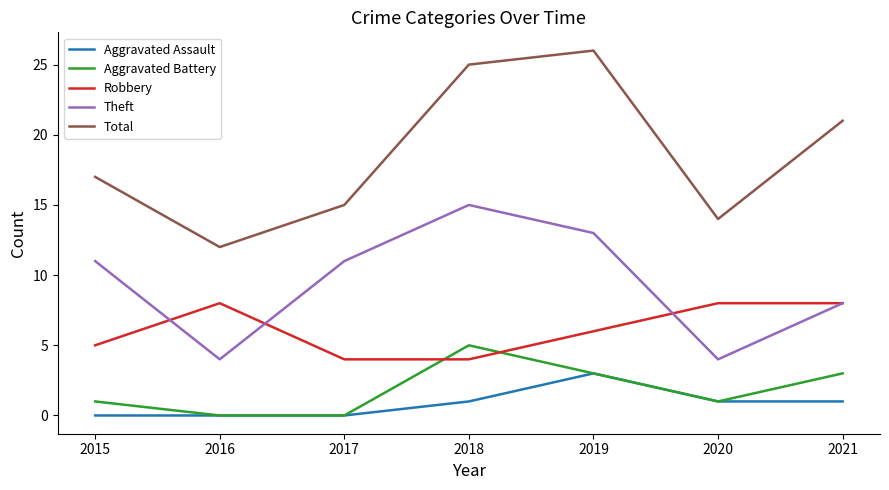

Is the value of Total at 2017 greater than the value of Aggravated Assault at 2015?

Yes